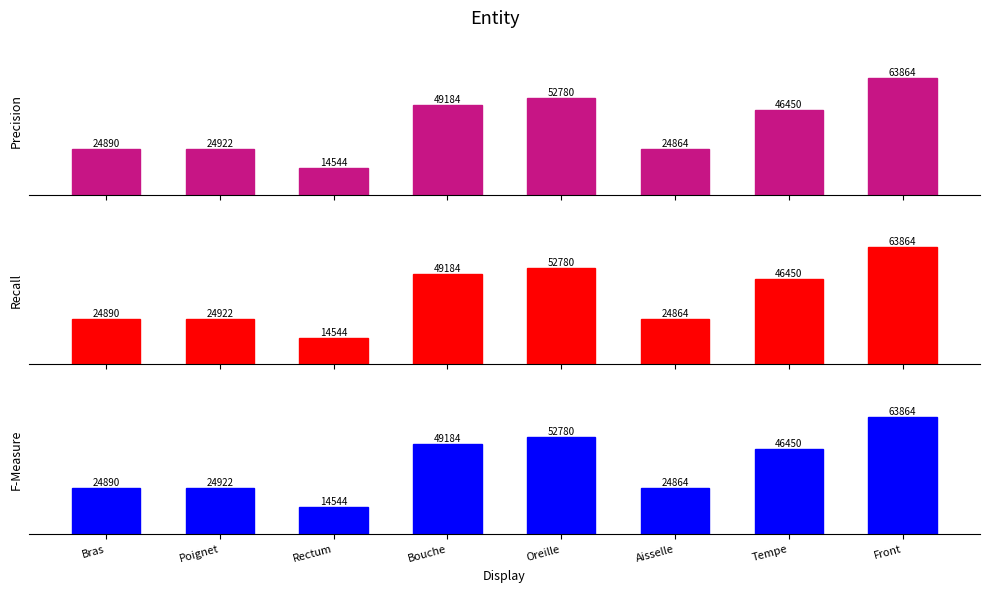

At which category does the chart reach its minimum across all series?

Rectum